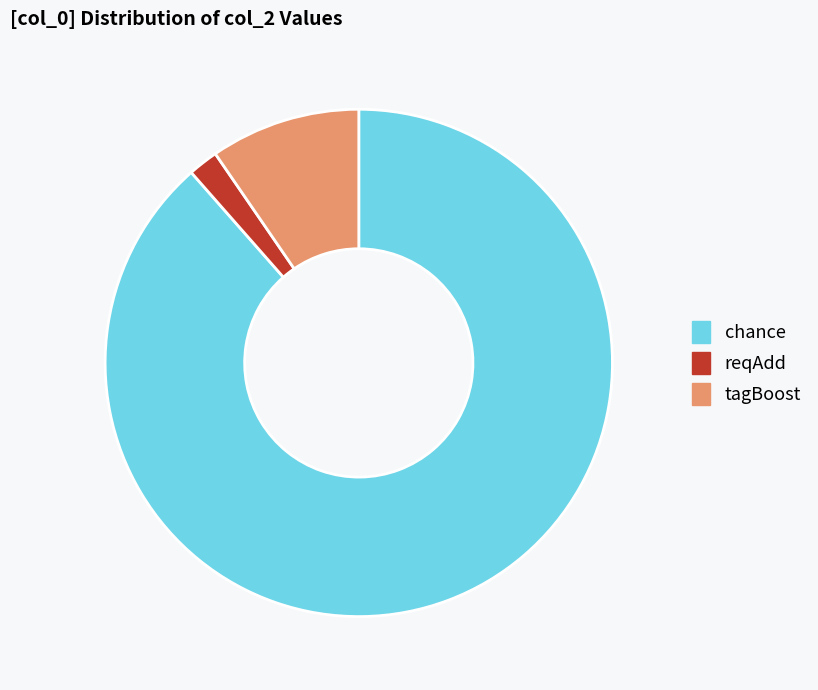

Which slice represents more than half of the pie?

chance